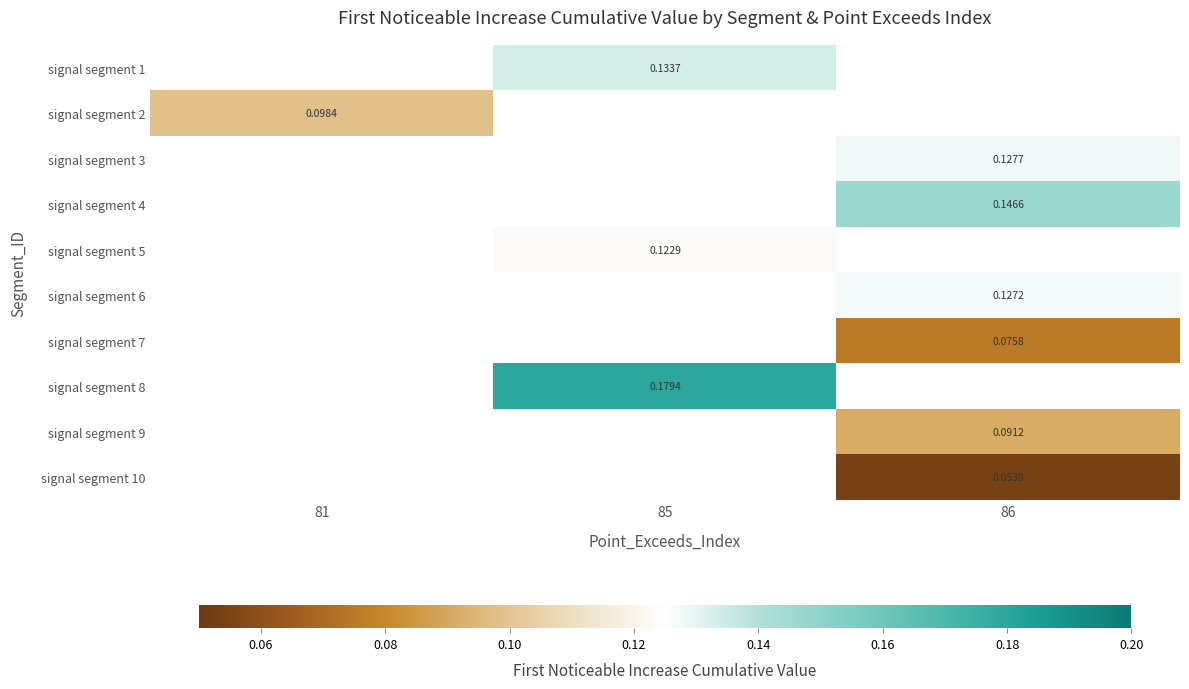

Count the number of categories in the chart.

3